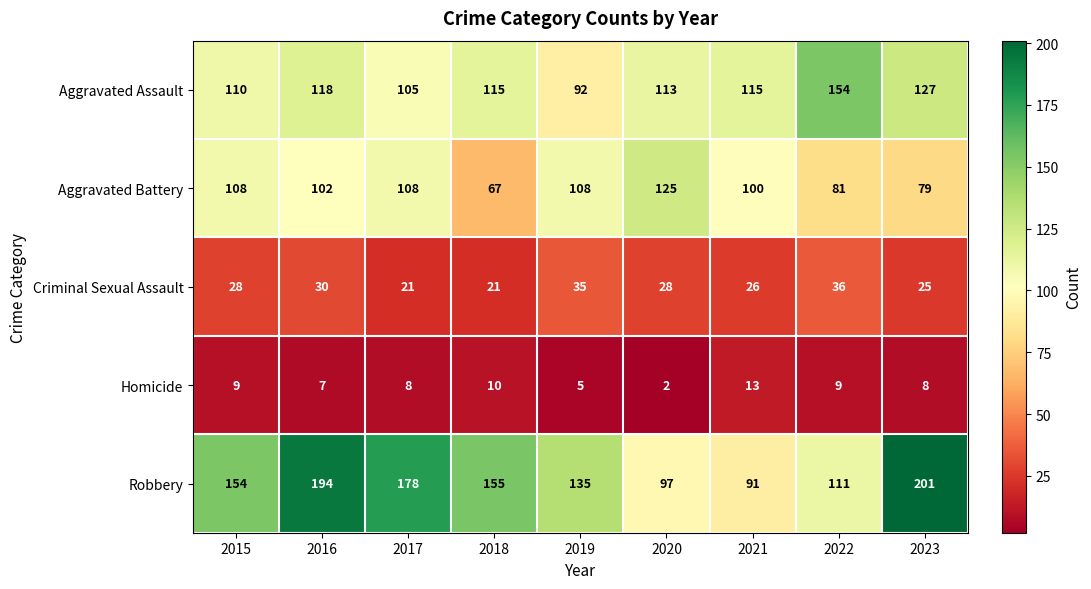

List the series in order of their peak value, highest first.

Robbery, Aggravated Assault, Aggravated Battery, Criminal Sexual Assault, Homicide